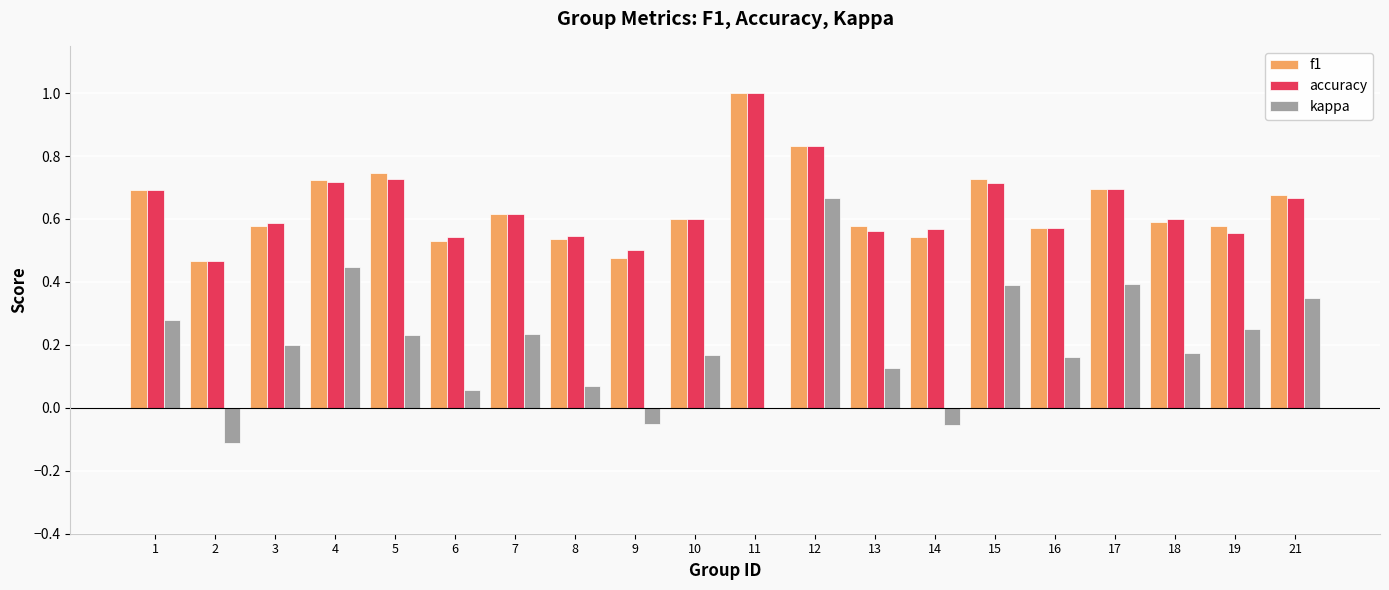

Between 4 and 9, which series saw the biggest shift?

kappa